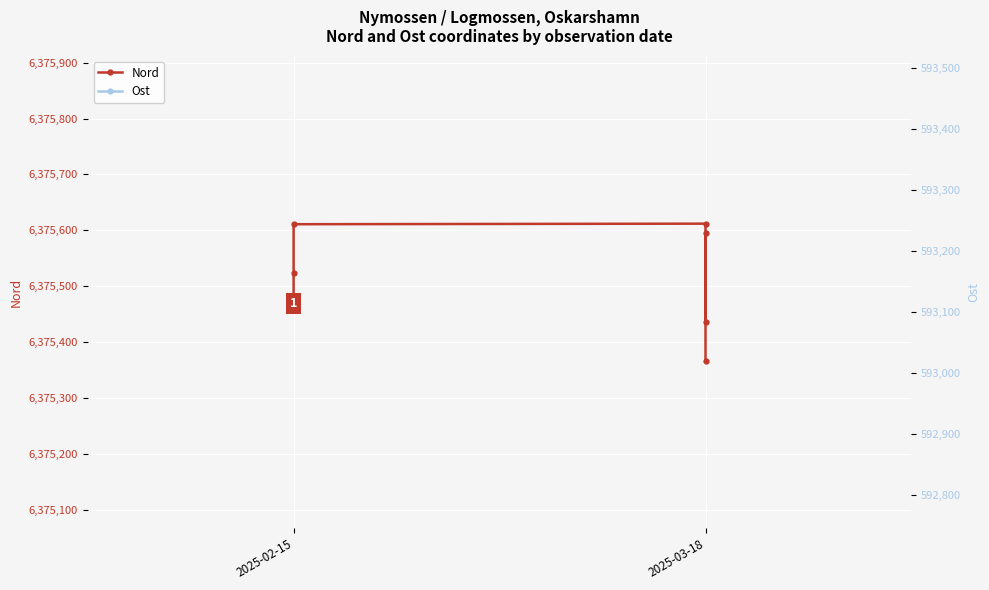

Where is the first local maximum for Nord?

3